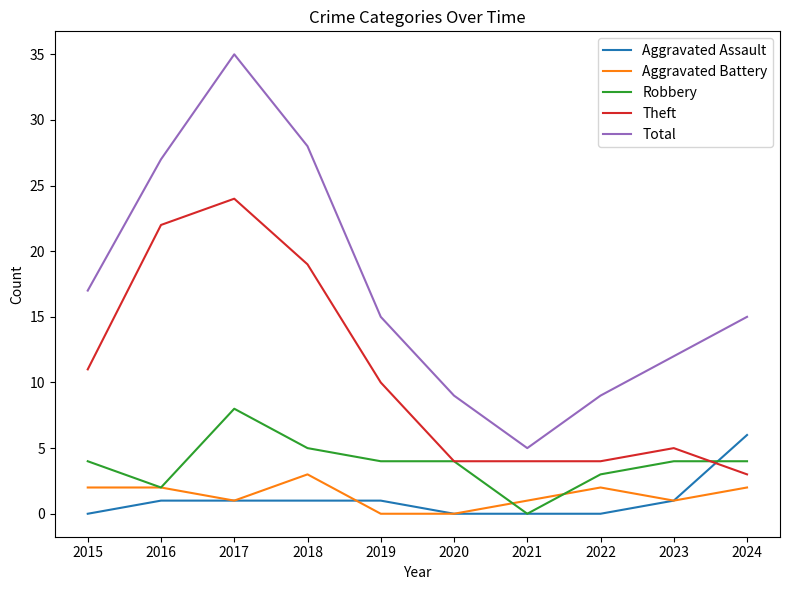

What is the total value across all series at 2015?

34